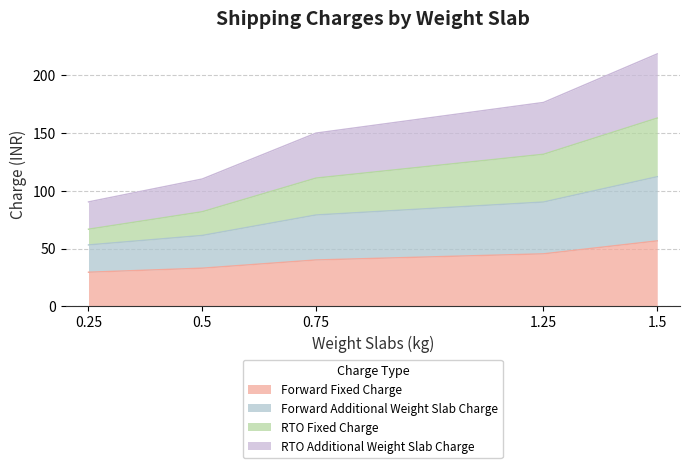

True or false: RTO Additional Weight Slab Charge and Forward Fixed Charge intersect in this chart.

False